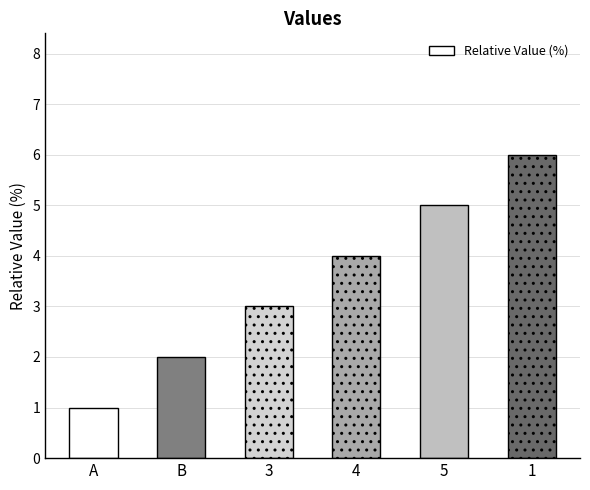

Rank the categories by value from lowest to highest.

A, B, 3, 4, 5, 1